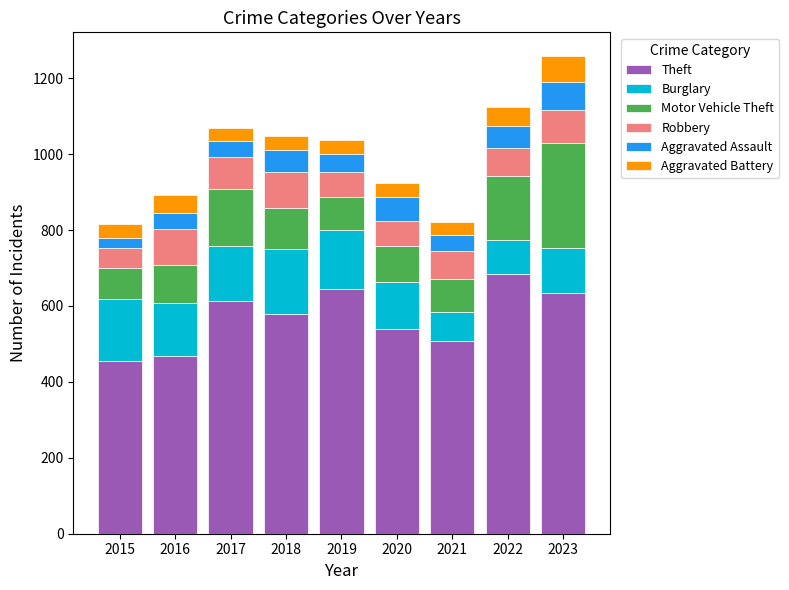

What is the total value across all series at 2017?

1069